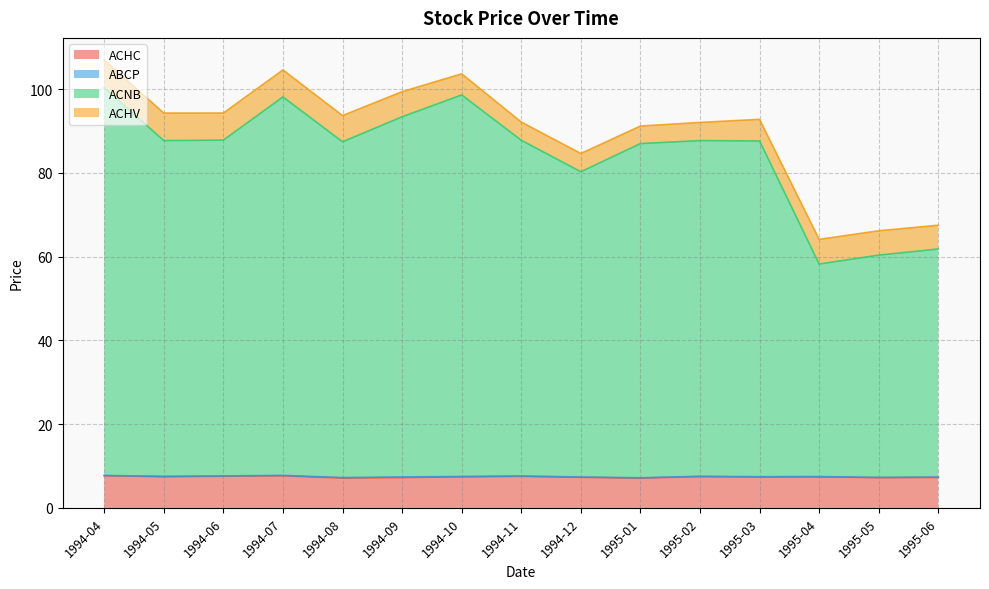

Is it true that ACHC equals 10.1 at 1994-10?

False